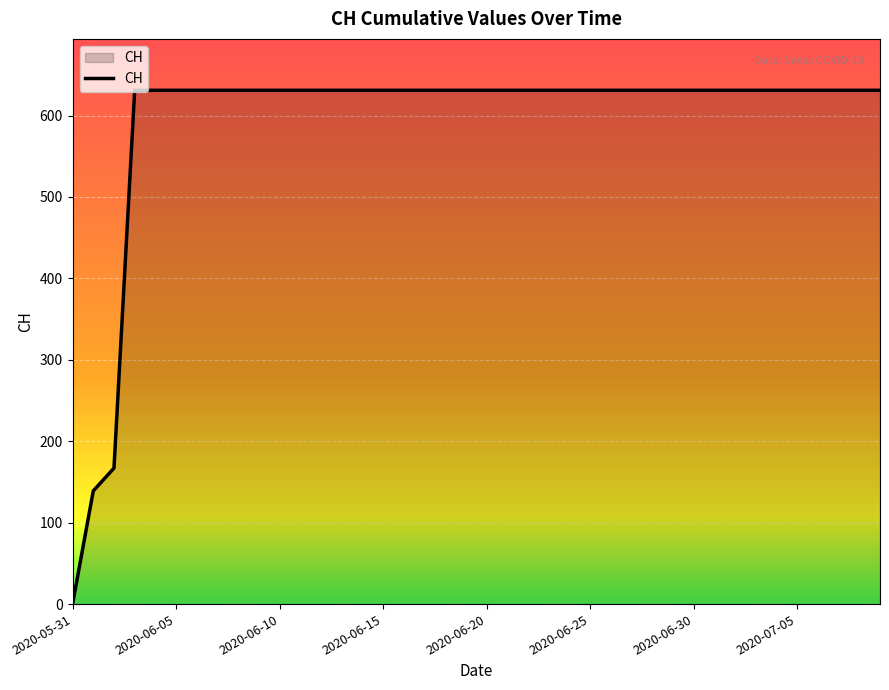

What is the difference between the maximum and minimum values?

631